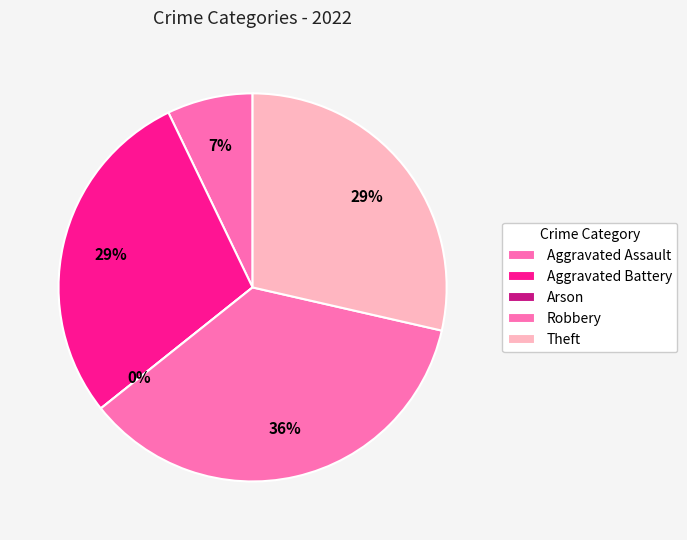

Count the number of slices in the pie.

5